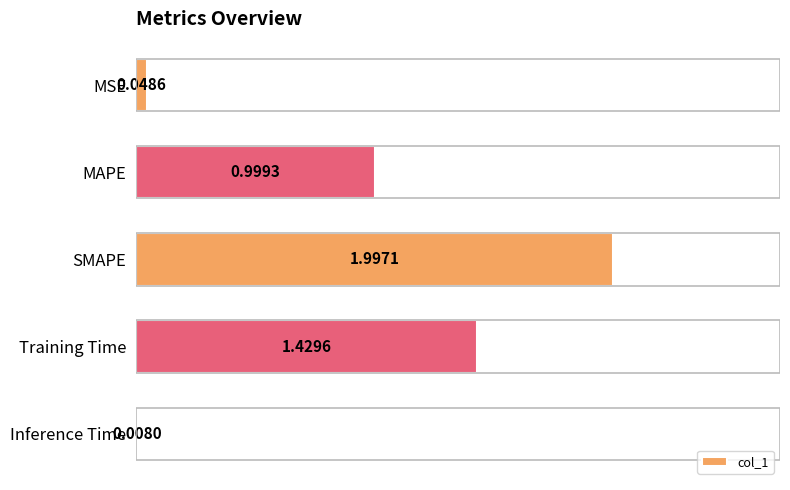

Does the chart contain stacked bars?

No